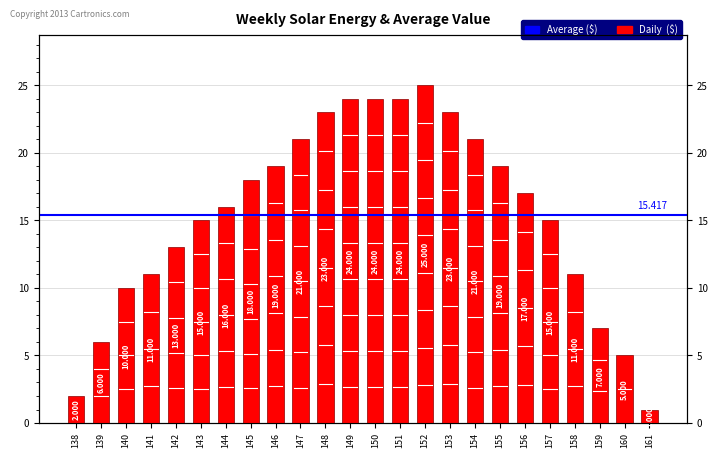

What is the change in value from 149 to 152?

+1